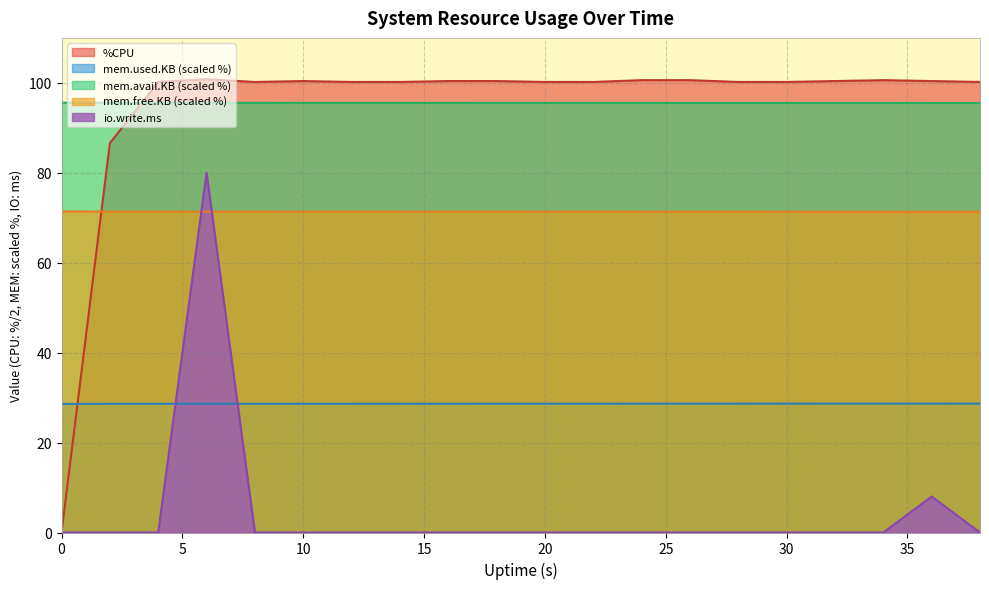

What is the maximum value for mem.avail.KB?

95.6